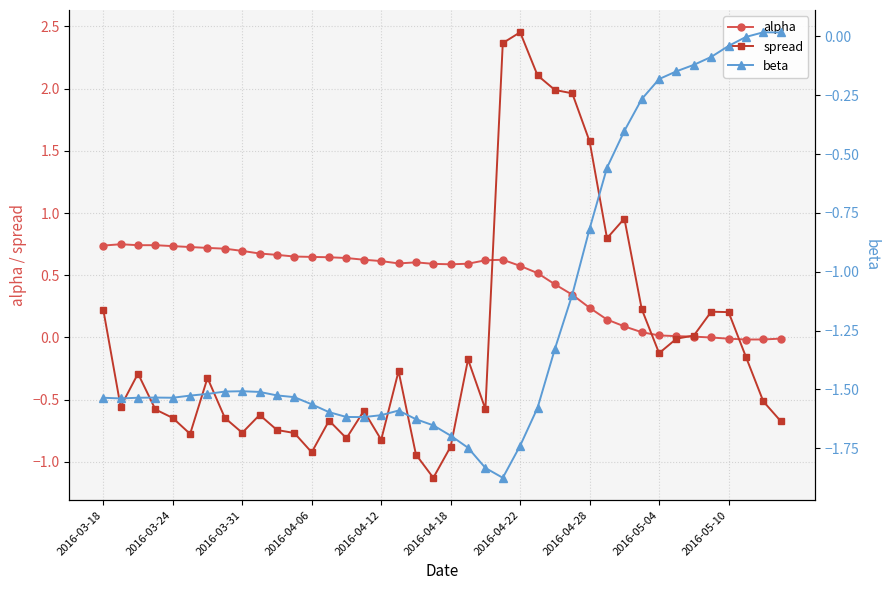

True or false: alpha has more than 1 interior local peaks.

True